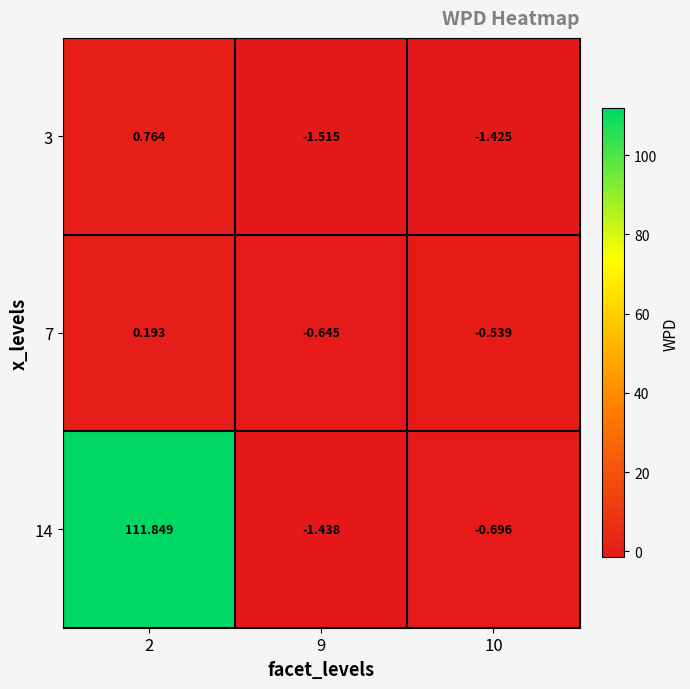

At which category is the sum across all series the highest?

2